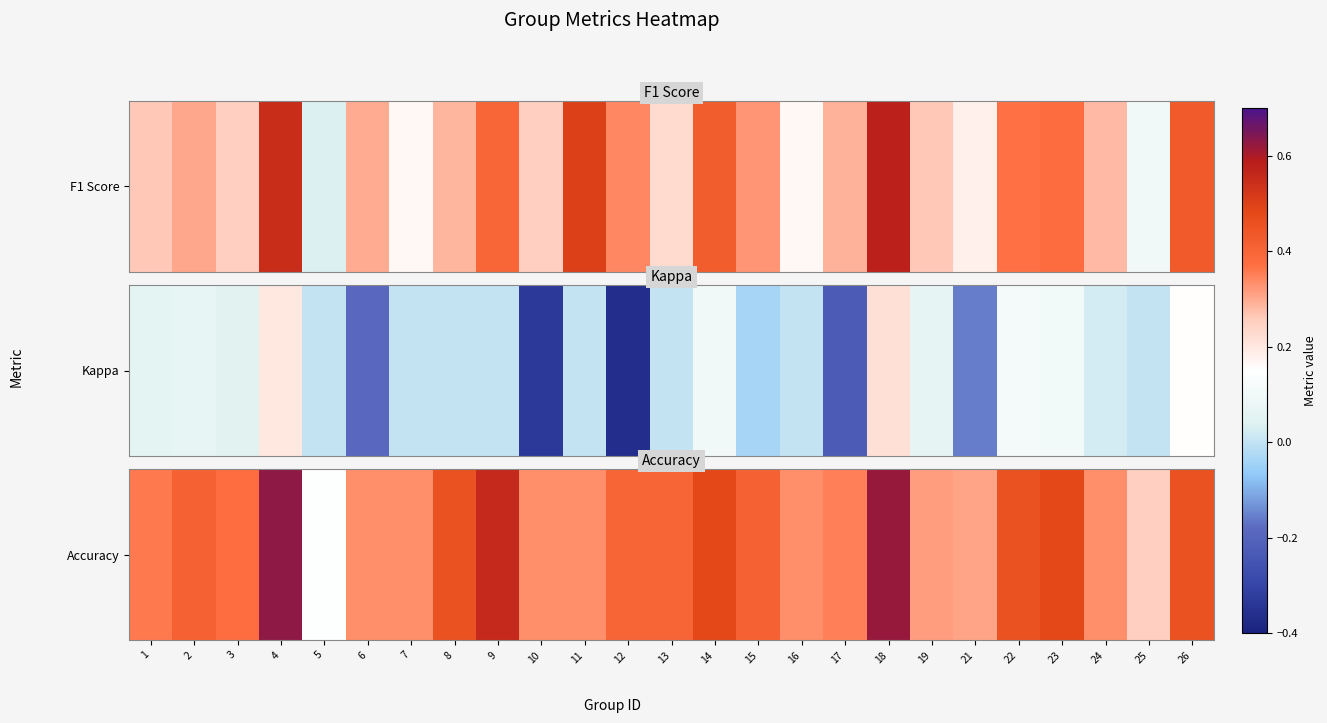

Between 1 and 25, which is larger?

1